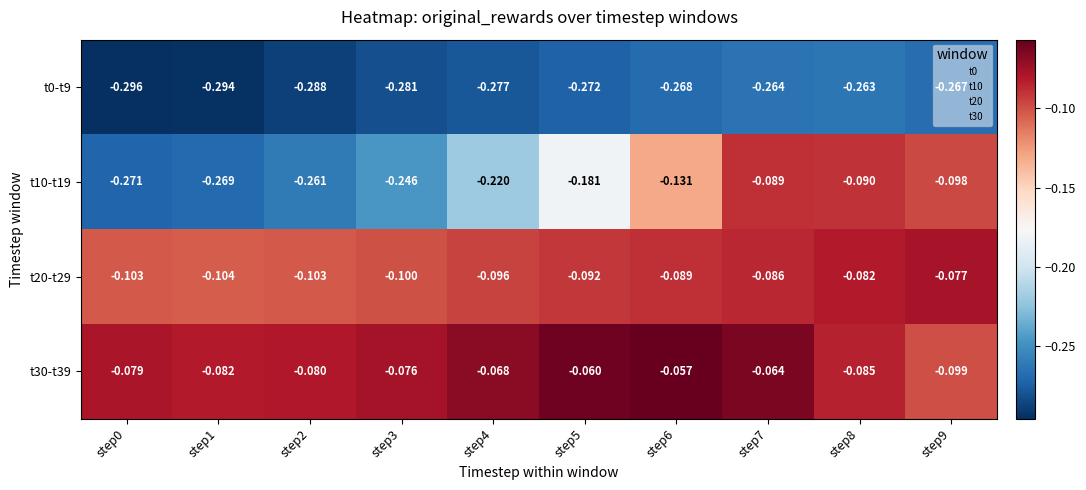

Is the value of t30-t39 at step7 greater than the value of t10-t19 at step1?

Yes